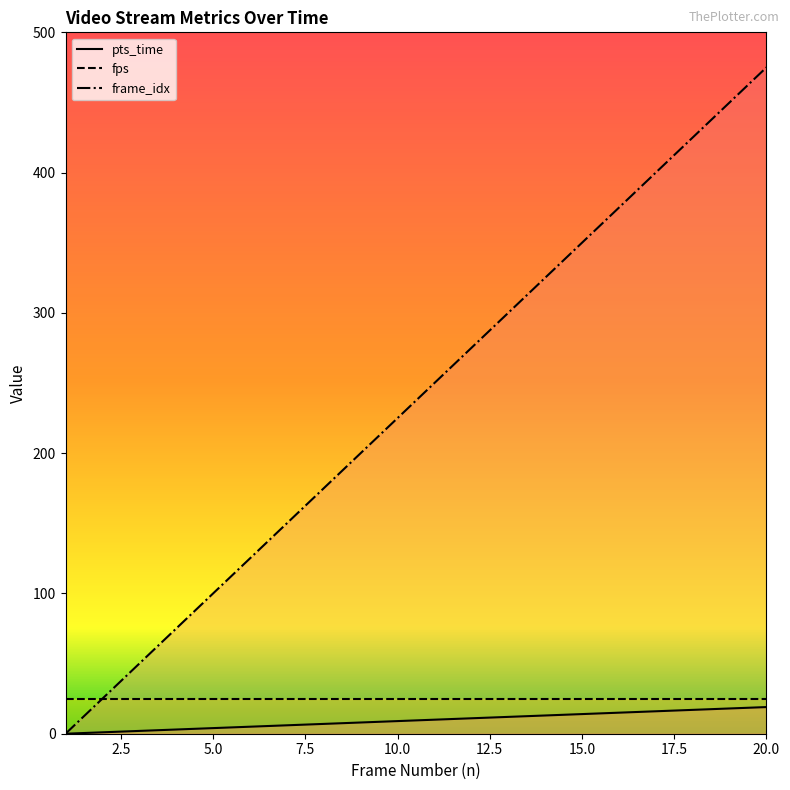

Which series has the largest total across all categories?

frame_idx